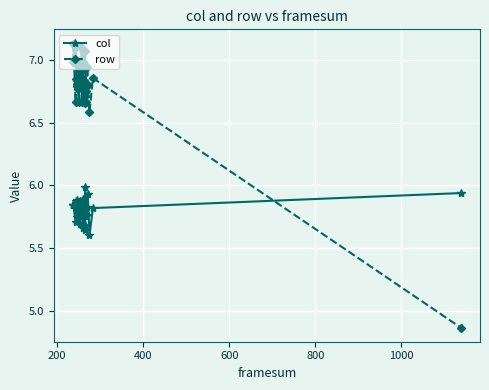

In col, how many points are lower than both neighbors (excluding endpoints)?

13